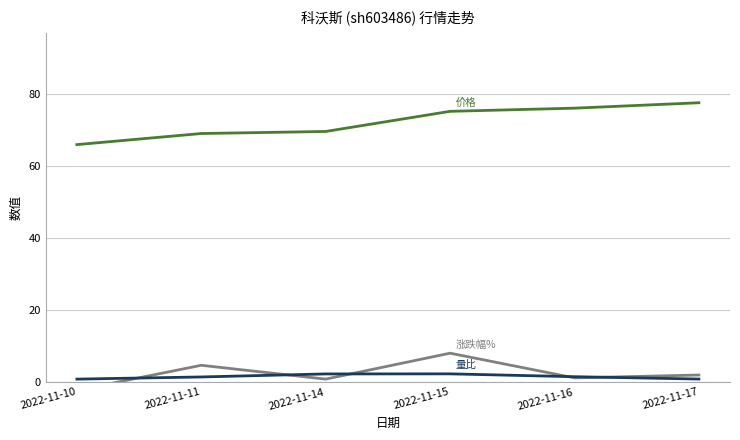

What is the value of the 量比 point at the 3rd from the left?

2.3